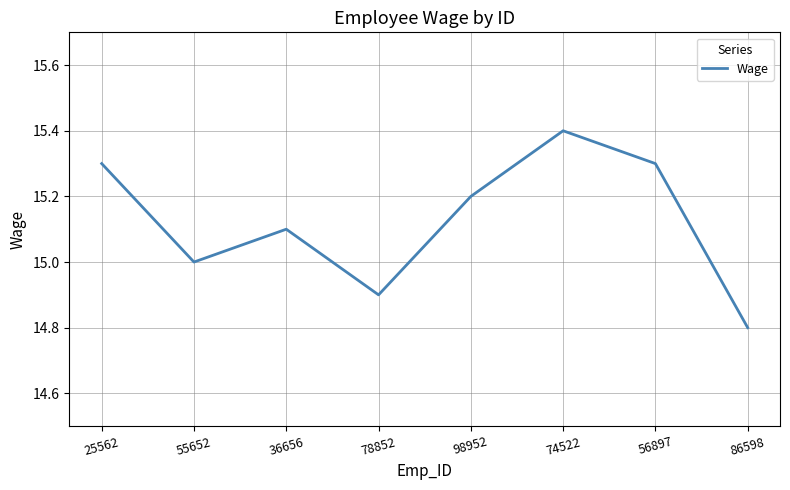

How many values are between 15 and 16?

6